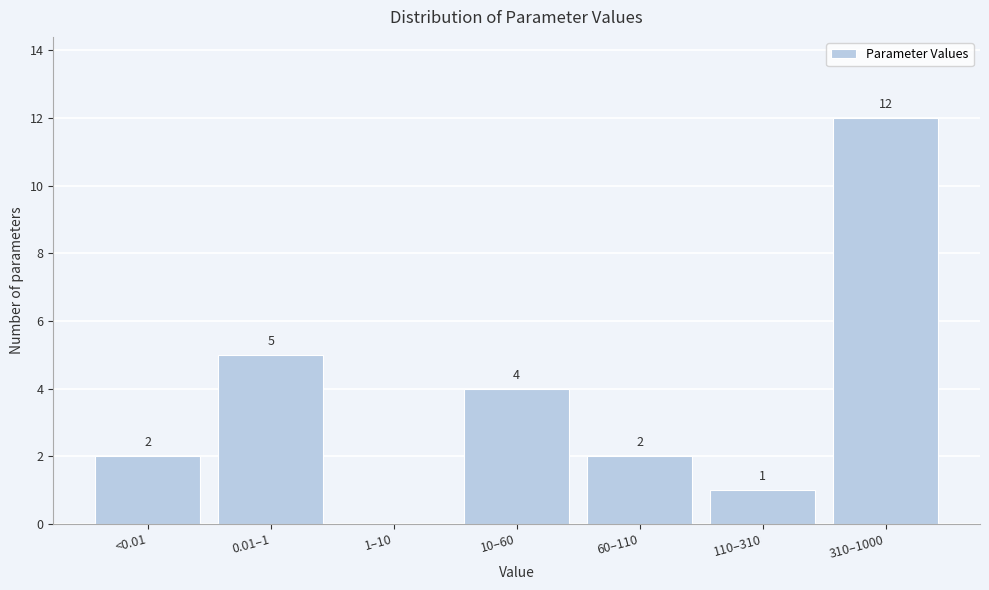

Reading left to right, extract all data points from this chart.

<0.01=2	0.01–1=5	1–10=0	10–60=4	60–110=2	110–310=1	310–1000=12